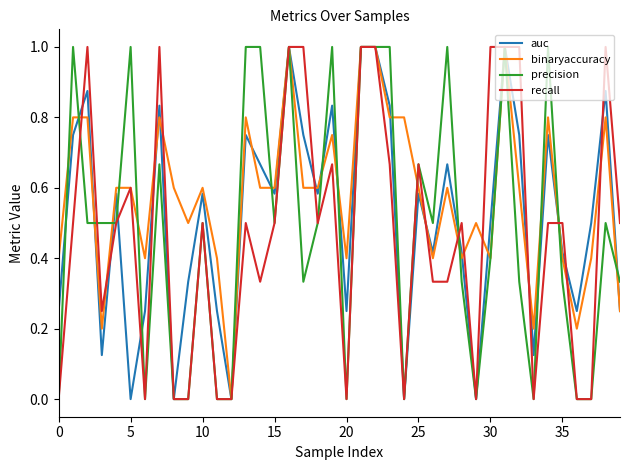

What is the maximum value shown in the chart?

1.0